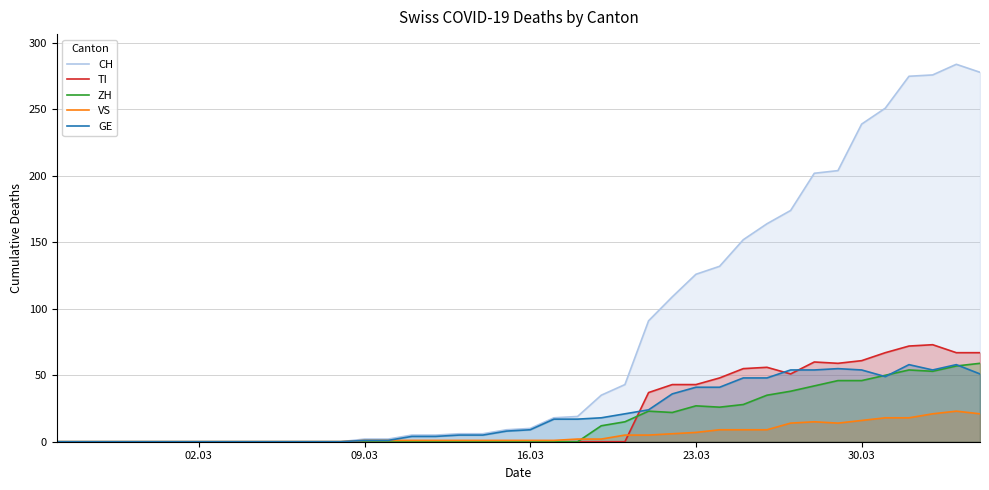

Which series has the largest total across all categories?

CH